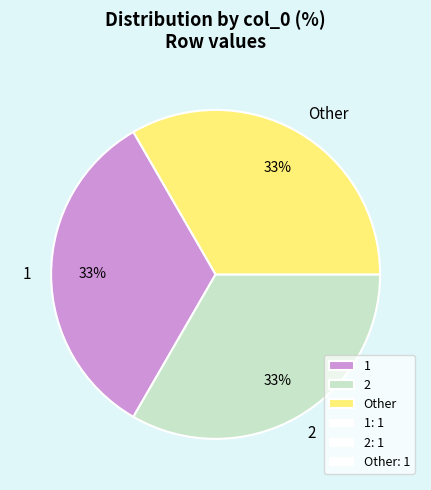

Does Other represent more than half of the total?

No